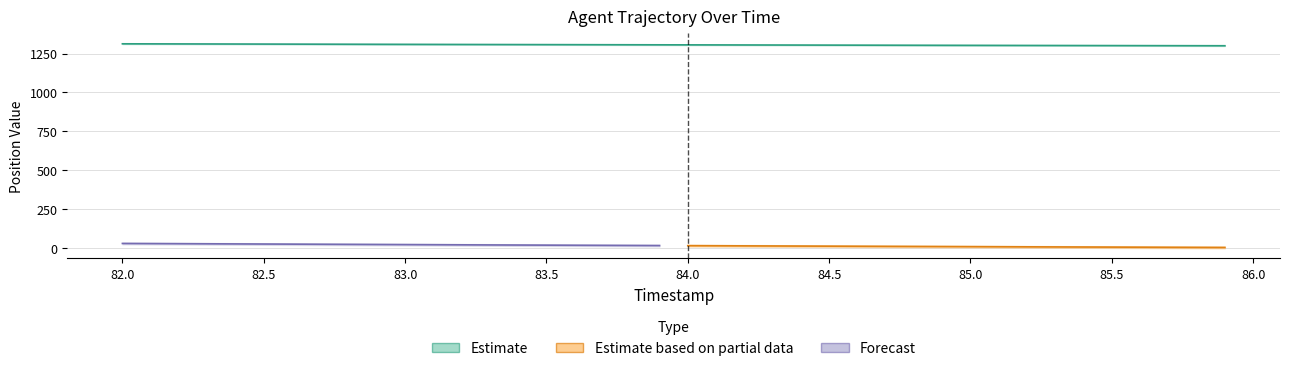

How many values exceed 1306?

21